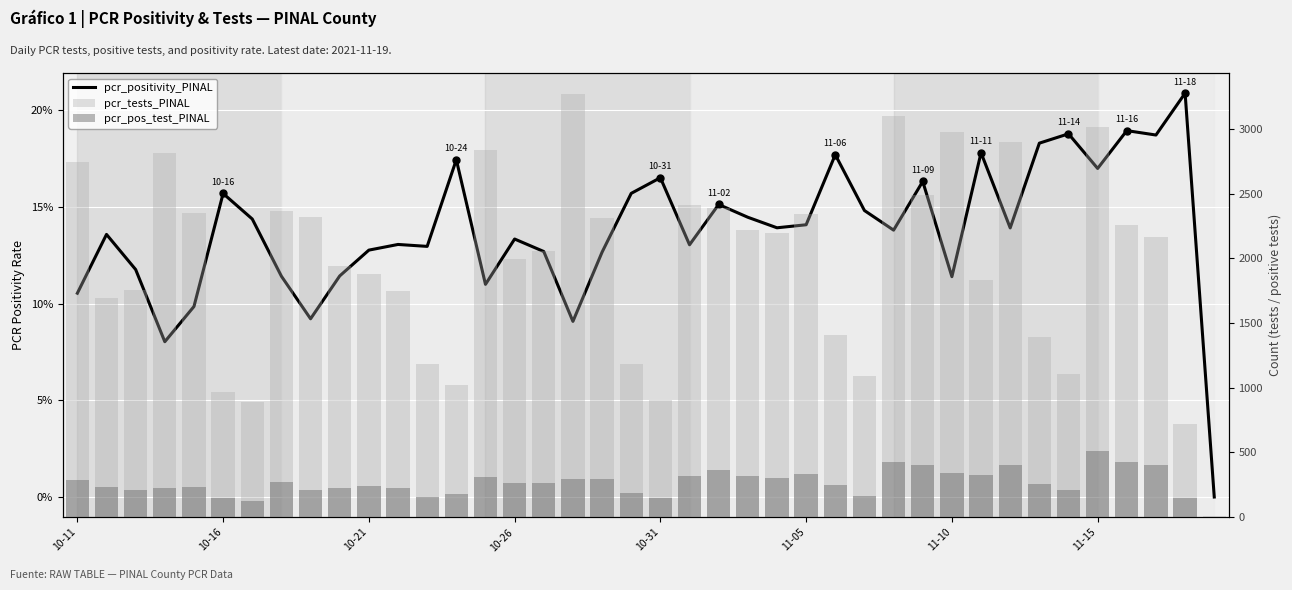

Which series has the largest range (max minus min)?

pcr_tests_PINAL